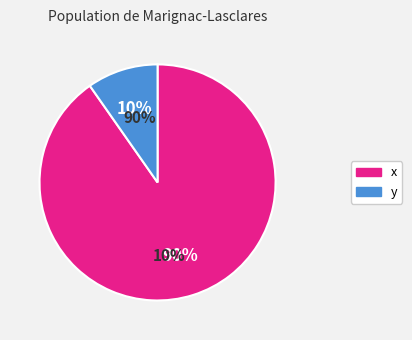

How many slices are in this pie chart?

2